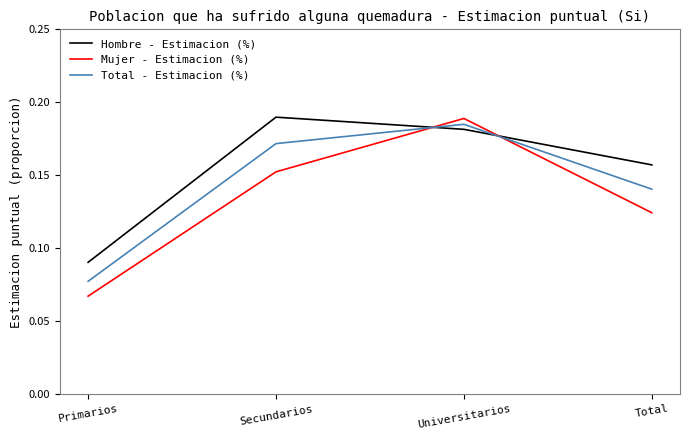

Rank the categories by Mujer - Estimacion (%) value from highest to lowest.

Universitarios, Secundarios, Total, Primarios